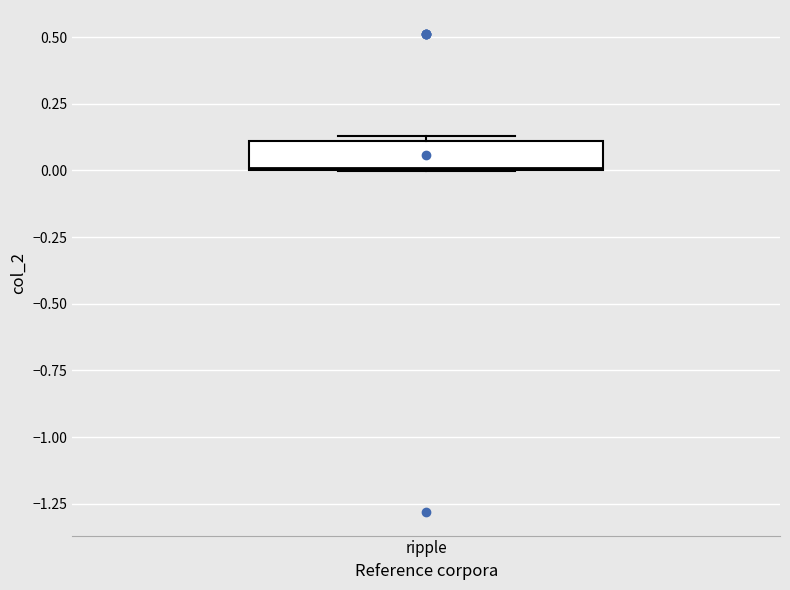

Where is the lower edge of the box for ripple on the y-axis? The values are not printed on the chart, so give them approximately, as read against the axis.

0.00